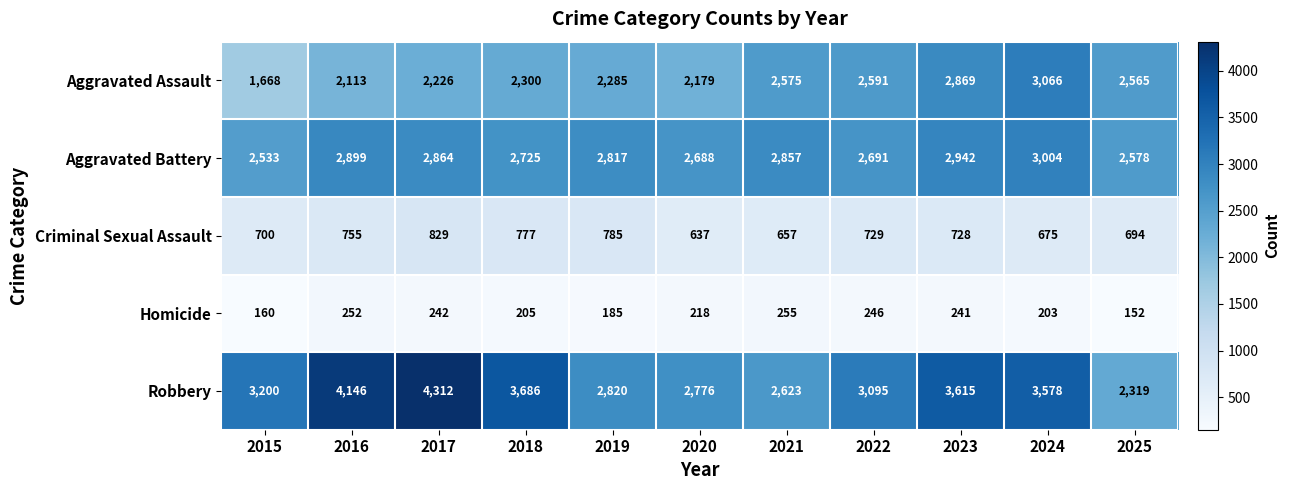

What is the approximate value of Robbery at 2024, to the nearest 100?

3600